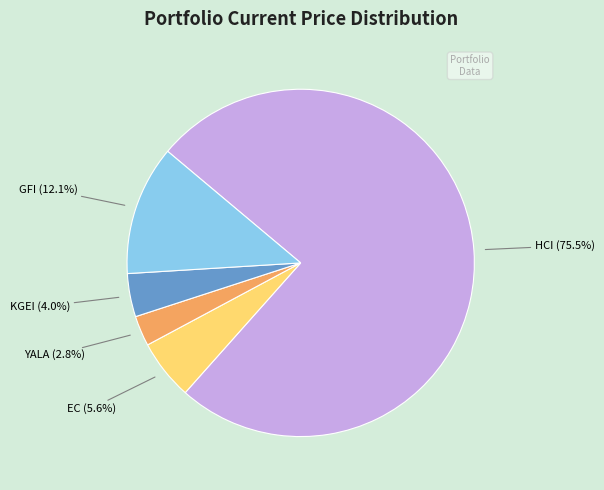

What percentage do KGEI and GFI together represent?

16.1%